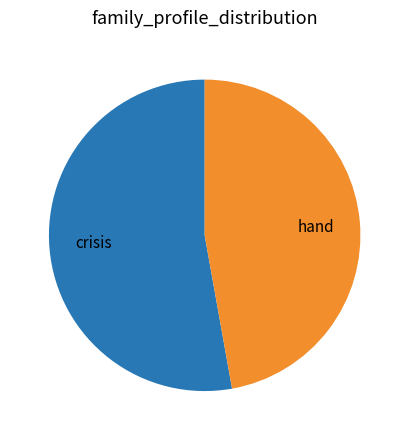

Approximately how many times larger is the value at hand compared to crisis?

0.9